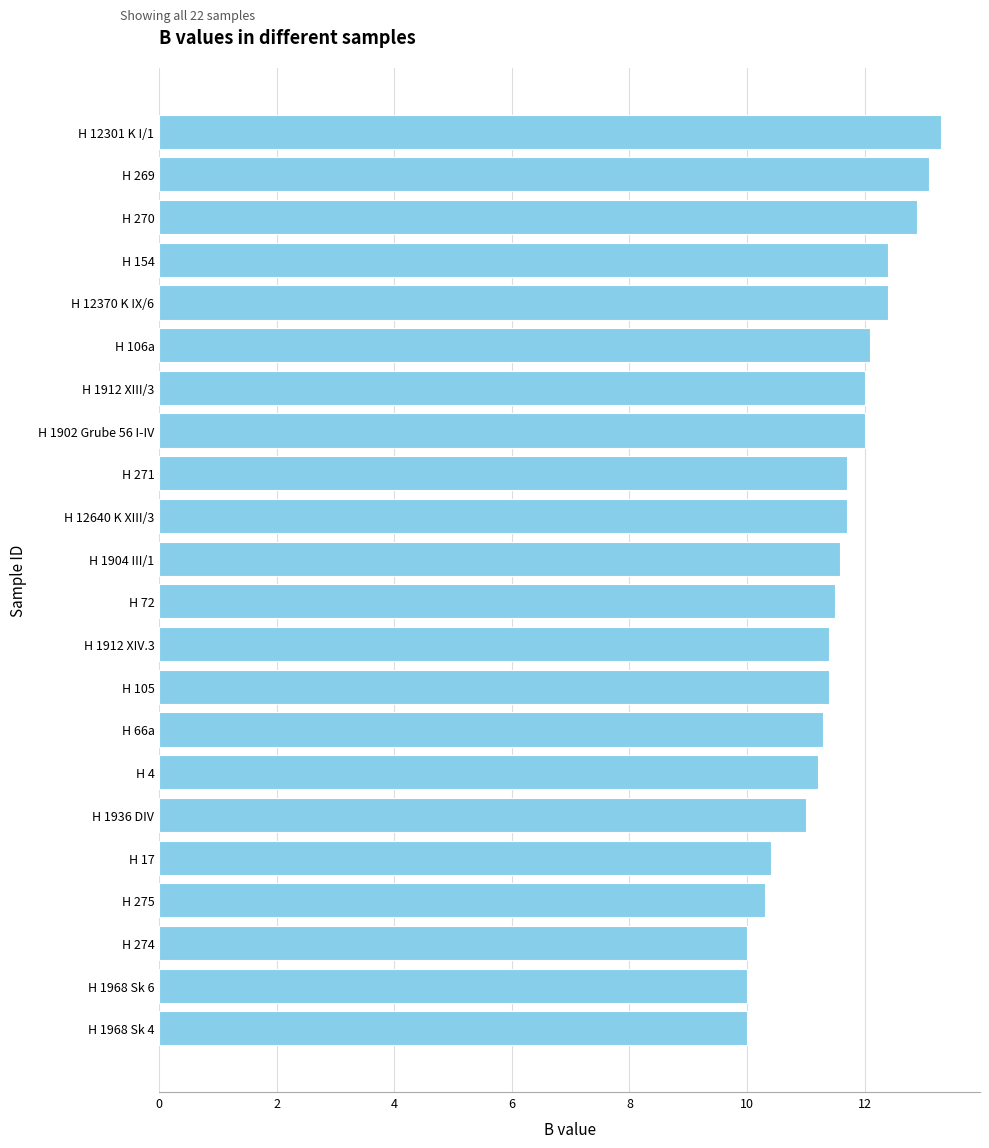

Reading bottom to top, transcribe all the data shown in this chart.

H 1968 Sk 4=10.0	H 1968 Sk 6=10.0	H 274=10.0	H 275=10.3	H 17=10.4	H 1936 DIV=11.0	H 4=11.2	H 66a=11.3	H 105=11.4	H 1912 XIV.3=11.4	H 72=11.5	H 1904 III/1=11.6	H 12640 K XIII/3=11.7	H 271=11.7	H 1902 Grube 56 I-IV=12.0	H 1912 XIII/3=12.0	H 106a=12.1	H 12370 K IX/6=12.4	H 154=12.4	H 270=12.9	H 269=13.1	H 12301 K I/1=13.3